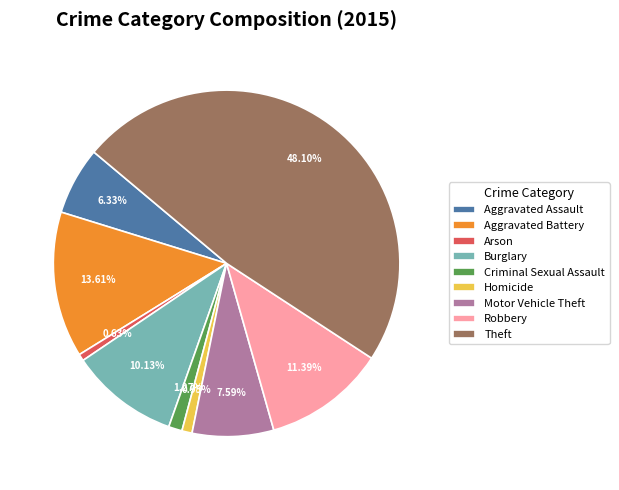

Is Theft the majority of the pie?

No